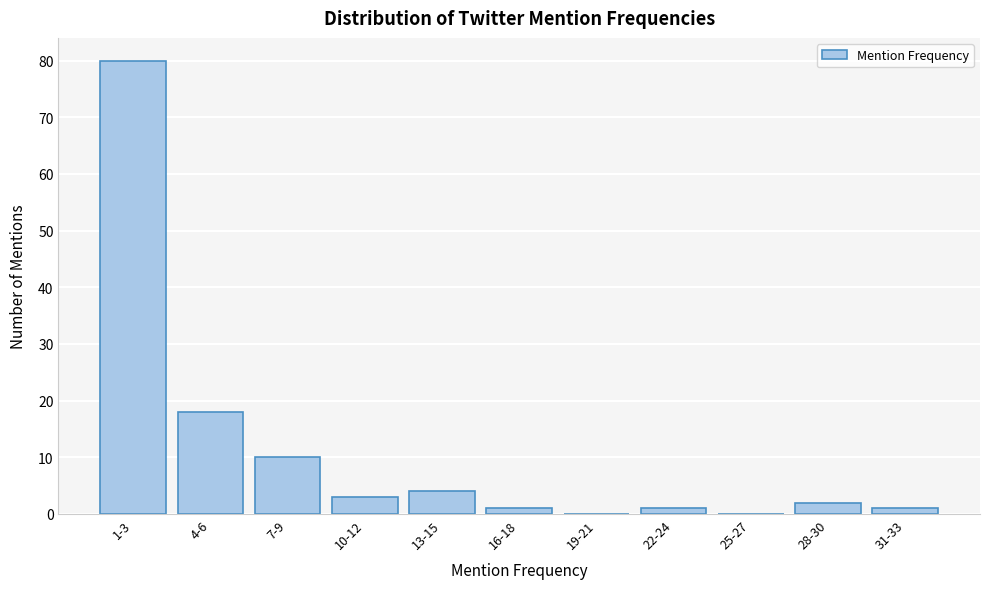

Reading right to left, what are all the values shown in this chart?

31-33=1	28-30=2	25-27=0	22-24=1	19-21=0	16-18=1	13-15=4	10-12=3	7-9=10	4-6=18	1-3=80